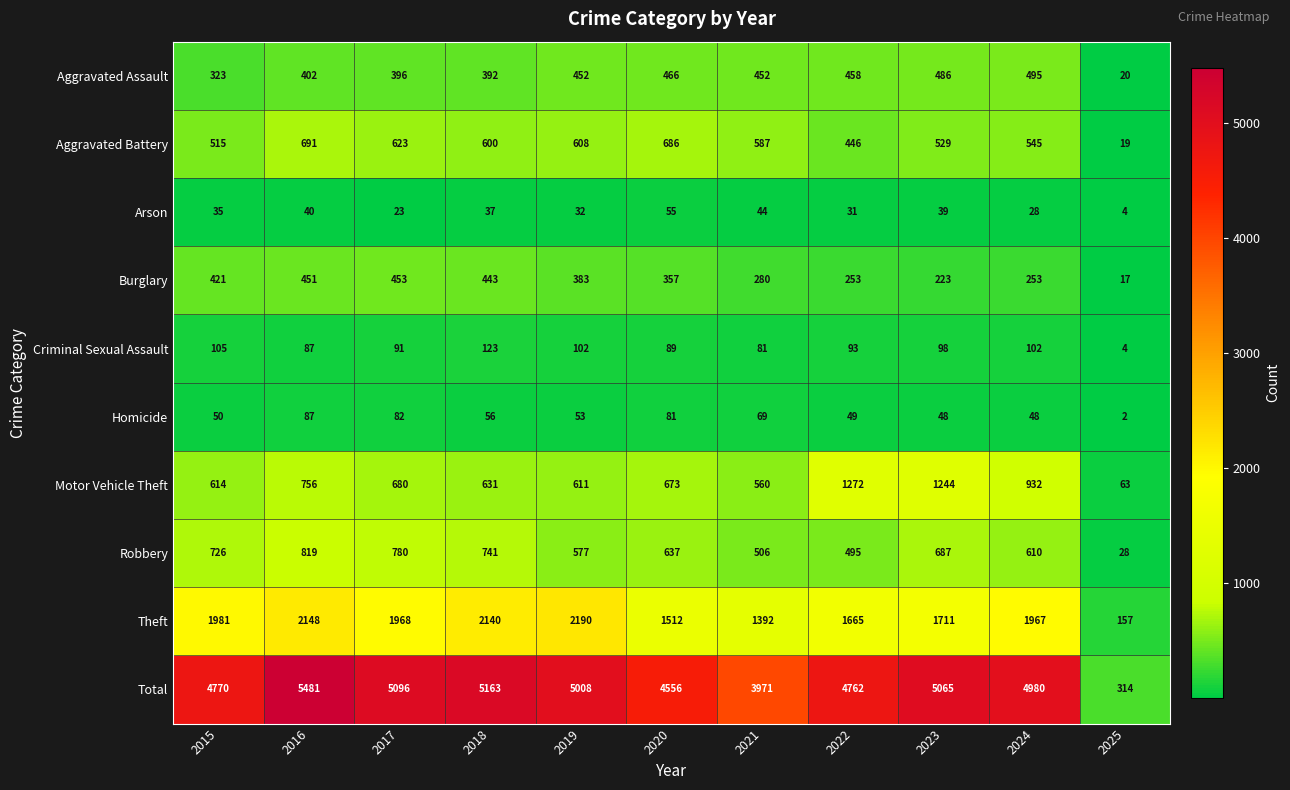

True or false: Aggravated Assault has a value of 701 at 2016.

False